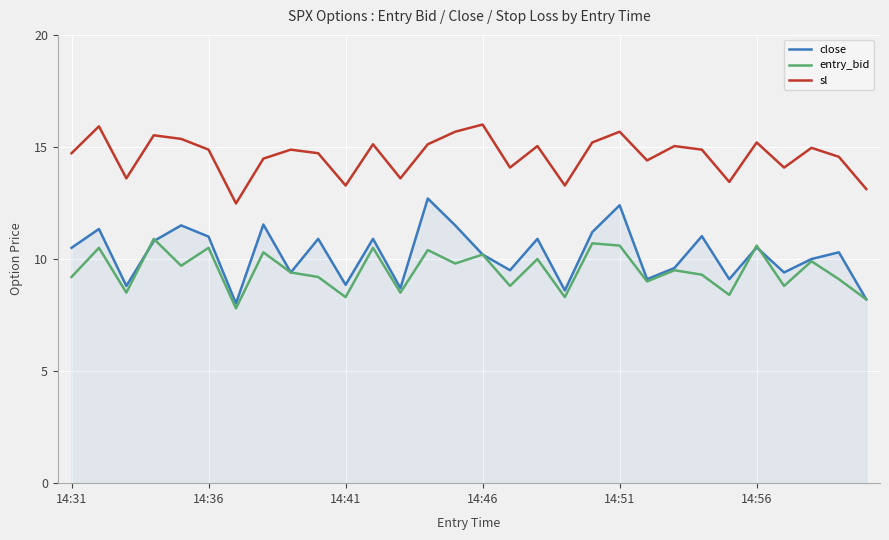

True or false: sl and close intersect in this chart.

False